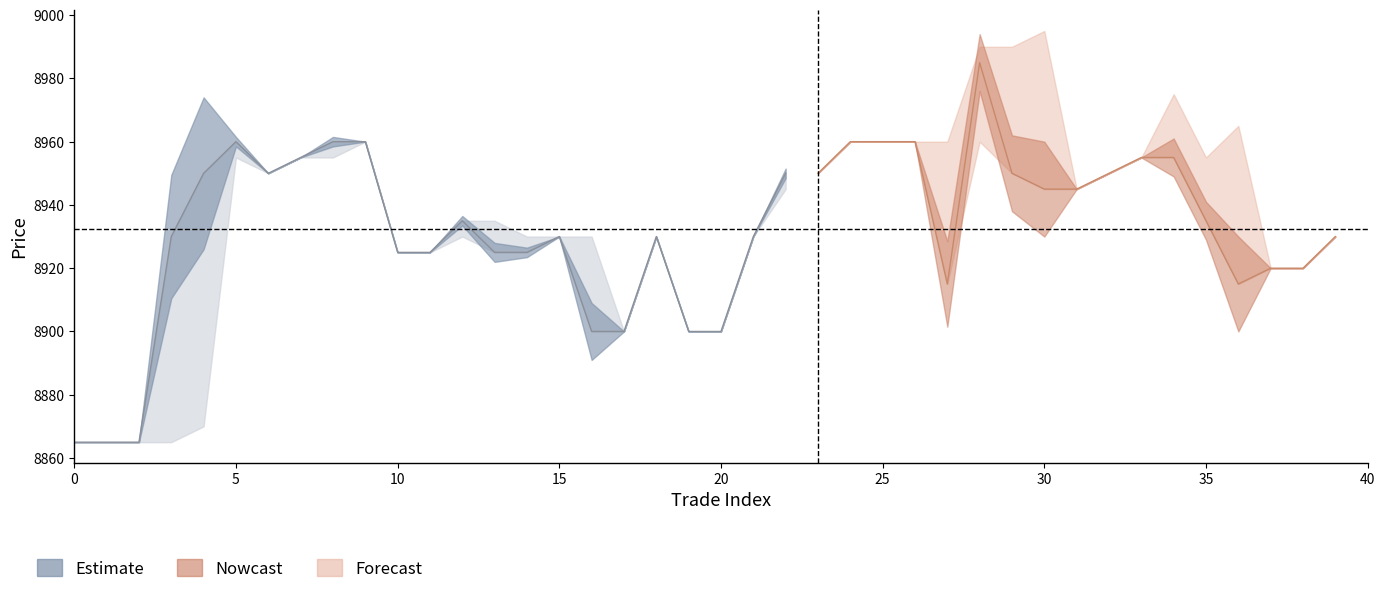

The chart shows a value of 12536 at 35. True or false?

False